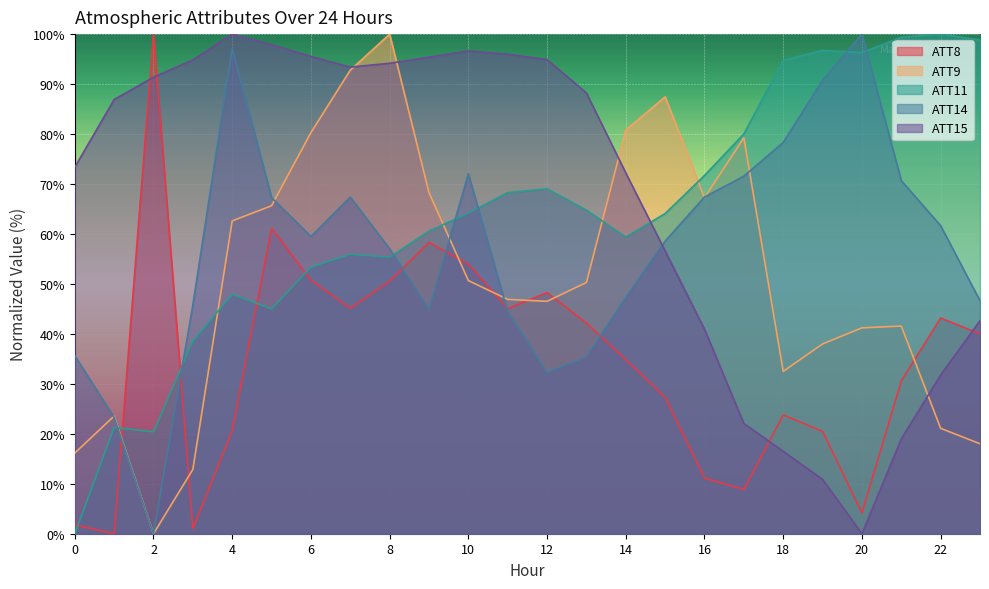

Does the chart display data point markers on the line(s)?

No